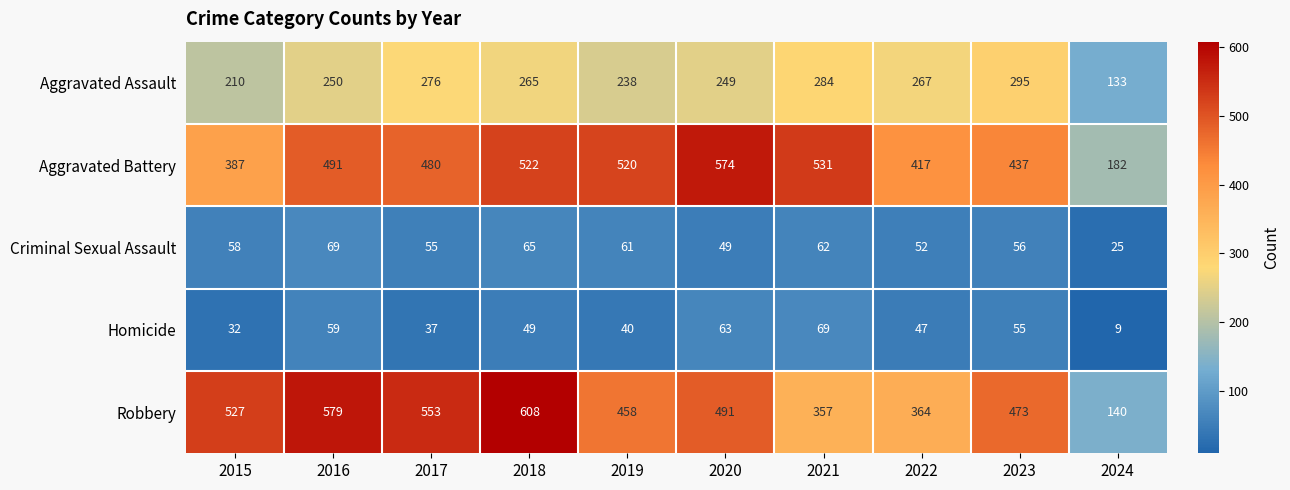

What is the minimum value shown in the chart?

9